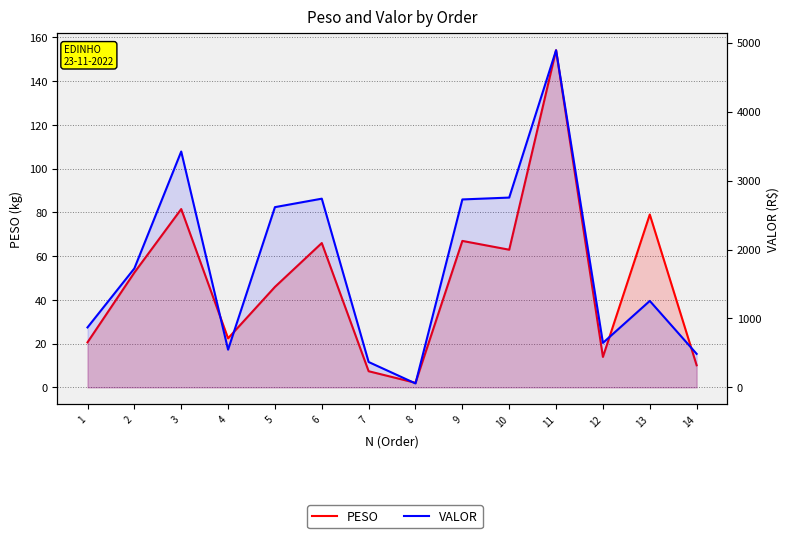

Where is the first local minimum for VALOR?

4